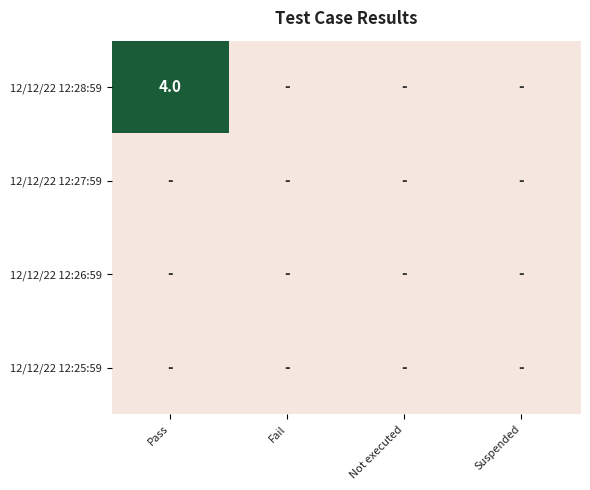

True or false: 12/12/22 12:28:59 has a value of 6 at Pass.

False